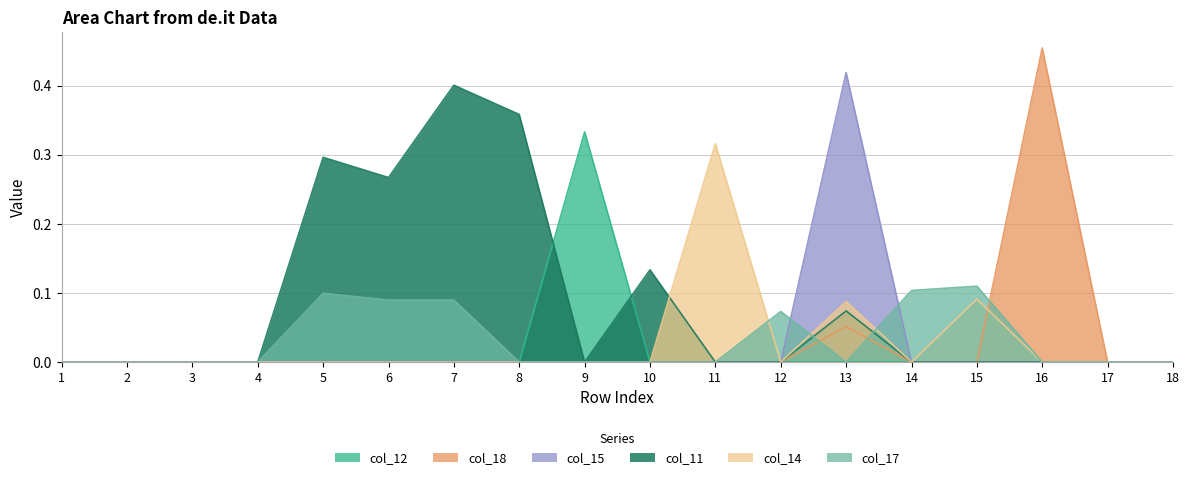

Which series changed the most between 16 and 18?

col_18